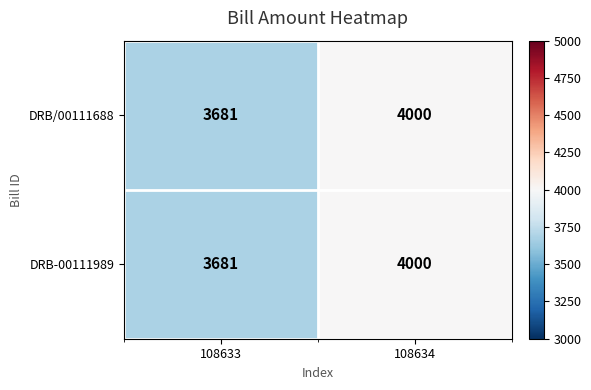

At which label is DRB/00111688 closest to 3840?

108633